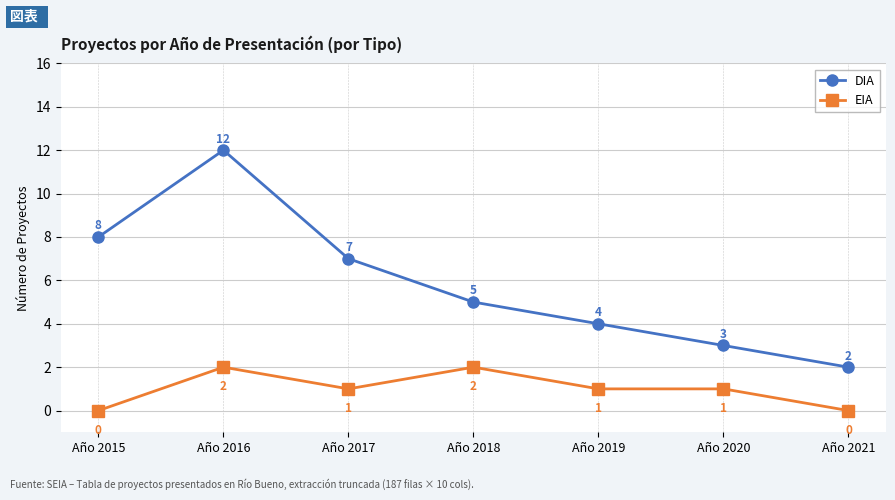

Does the chart have visible grid lines?

Yes